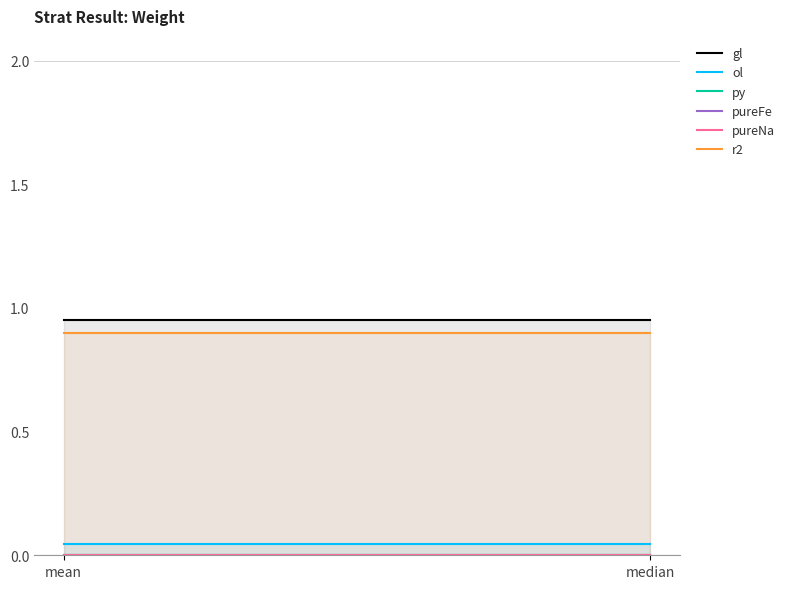

Is it true that pureNa equals 0.0 at median?

True